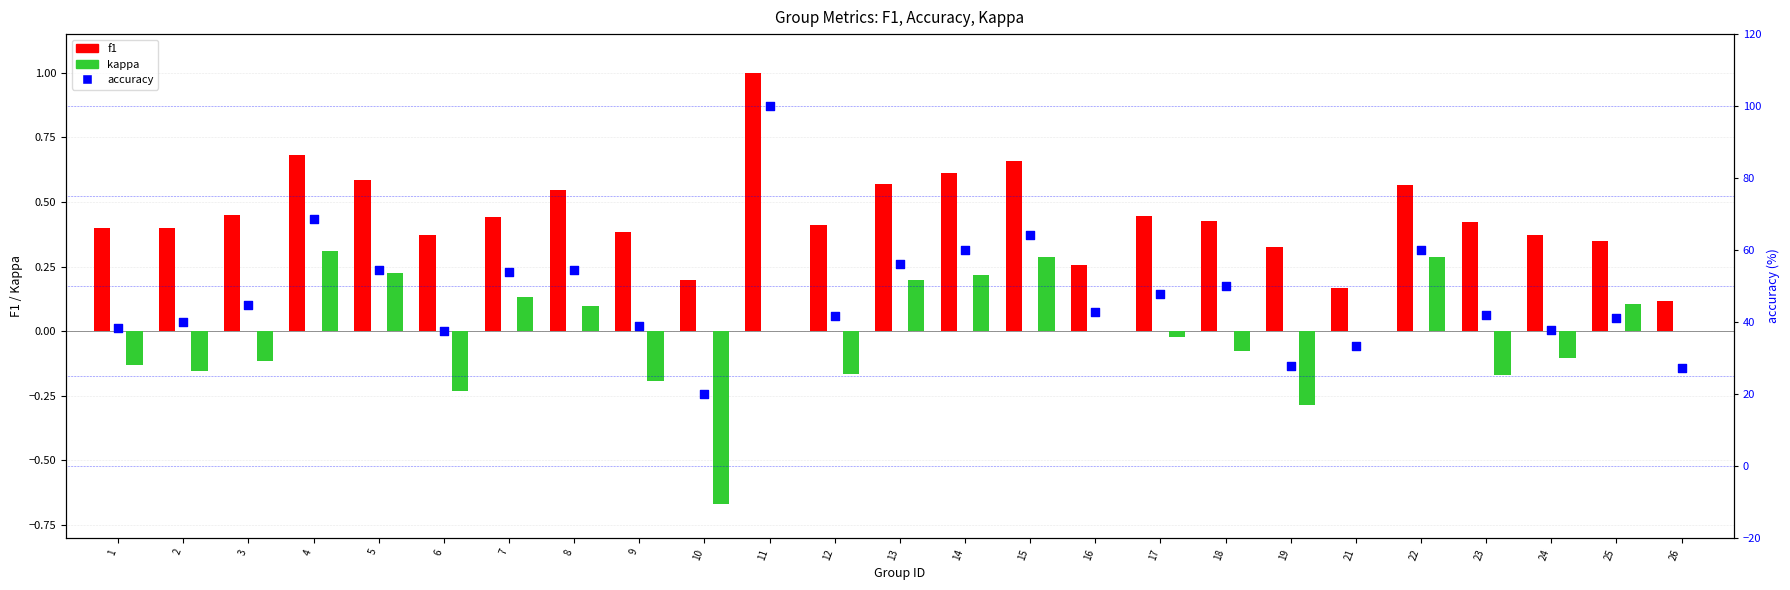

What is the total value across all series at 1?

38.7